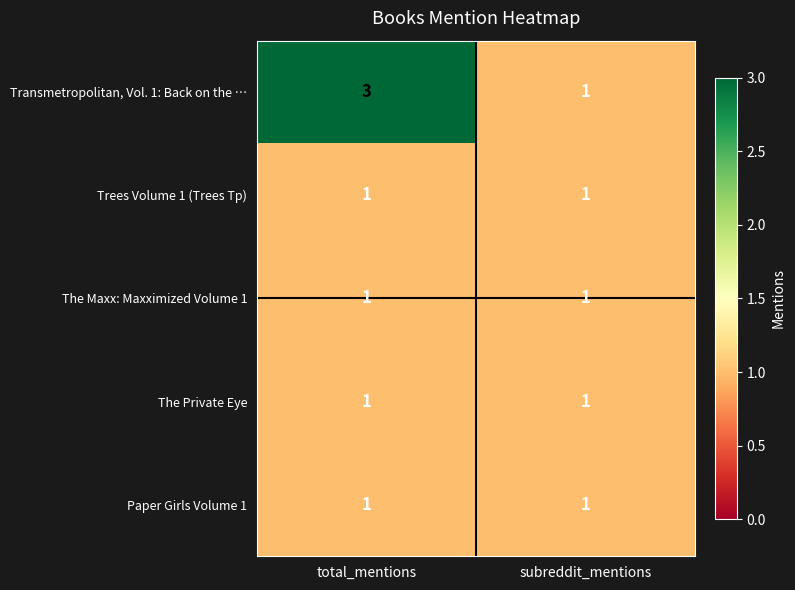

What is the maximum value shown in the chart?

3